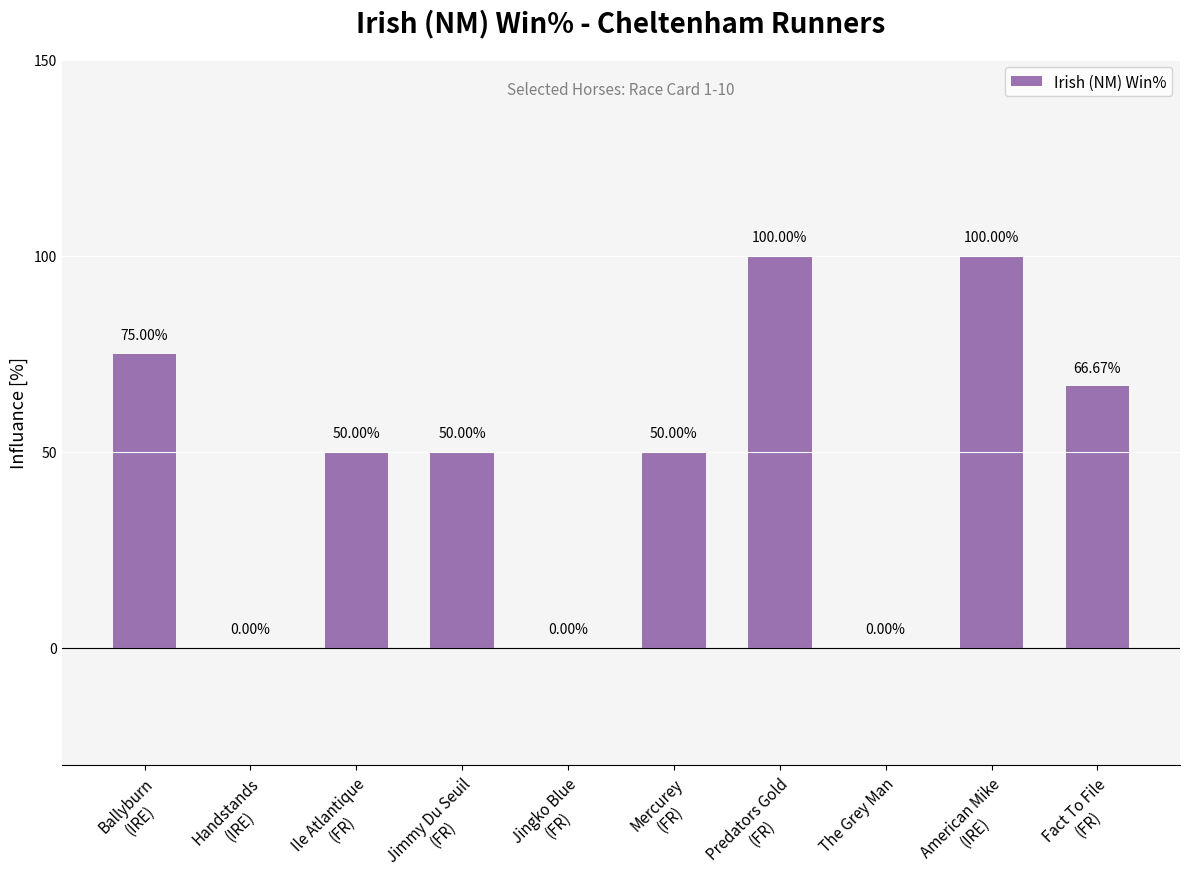

Reading left to right, what are all the values shown in this chart?

75.0	0.0	50.0	50.0	0.0	50.0	100.0	0.0	100.0	66.7